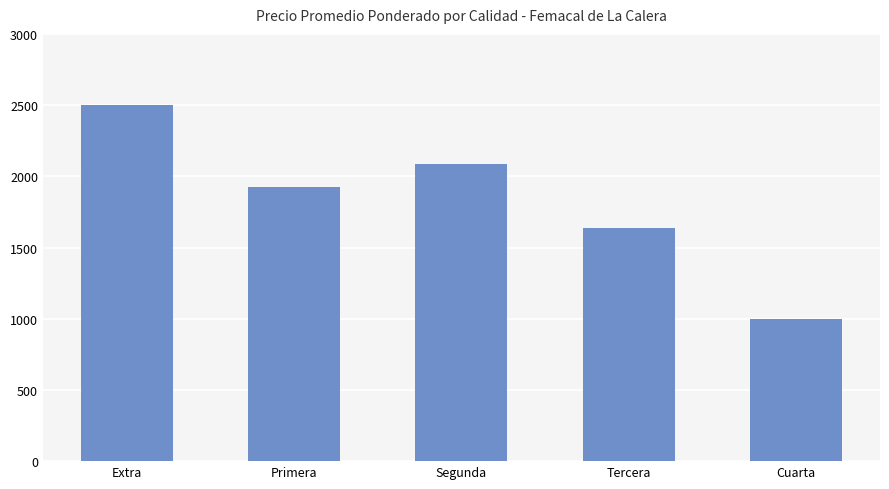

Between Cuarta and Primera, which is larger?

Primera